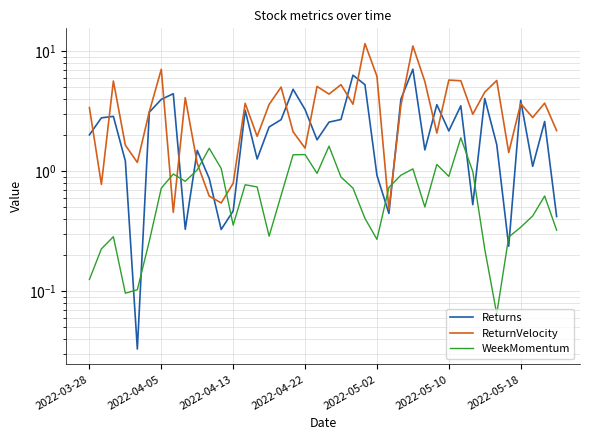

Reading right to left, list all the values displayed in this chart.

Returns: 0.4	2.6	1.1	3.9	0.2	1.7	4.0	0.5	3.5	2.2	3.6	1.5	7.1	4.0	0.4	0.9	5.3	6.3	2.7	2.6	1.8	3.3	4.8	2.7	2.3	1.3	3.2	0.5	0.3	0.9	1.5	0.3	4.4	4.0	3.1	0.0	1.2	2.9	2.8	2.0
ReturnVelocity: 2.2	3.7	2.8	3.7	1.4	5.7	4.6	3.0	5.7	5.8	2.1	5.6	11.1	3.5	0.5	6.2	11.6	3.6	5.3	4.4	5.1	1.6	2.1	5.0	3.6	2.0	3.7	0.8	0.5	0.6	1.2	4.1	0.5	7.1	3.1	1.2	1.7	5.7	0.8	3.4
WeekMomentum: 0.3	0.6	0.4	0.3	0.3	0.1	0.2	1.0	1.9	0.9	1.1	0.5	1.0	0.9	0.7	0.3	0.4	0.7	0.9	1.6	1.0	1.4	1.4	0.6	0.3	0.7	0.8	0.4	1.1	1.6	1.0	0.8	0.9	0.7	0.3	0.1	0.1	0.3	0.2	0.1